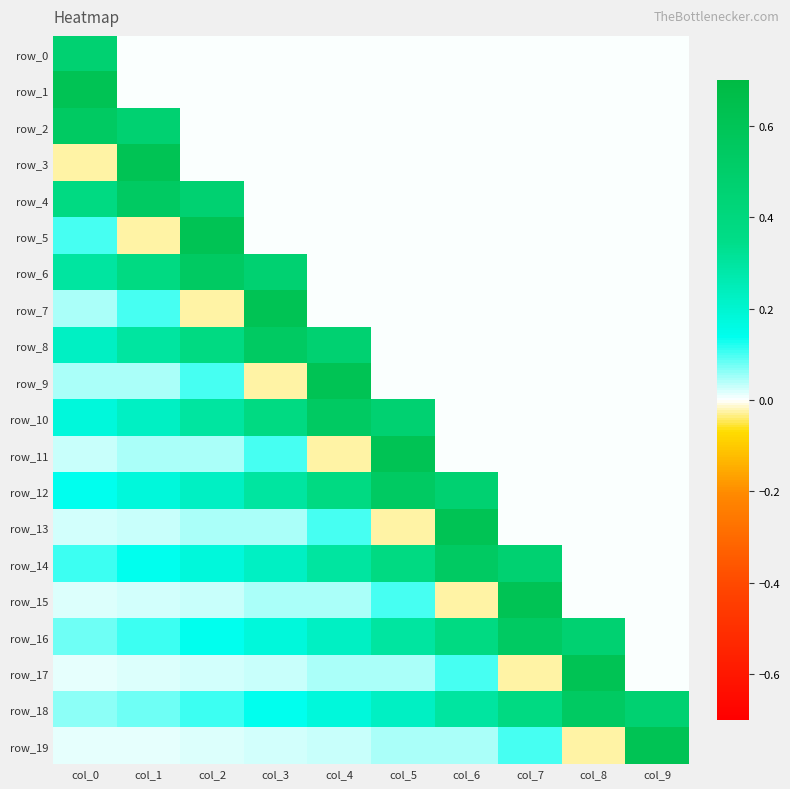

The value of row_11 at col_6 is -0.3. True or false?

False